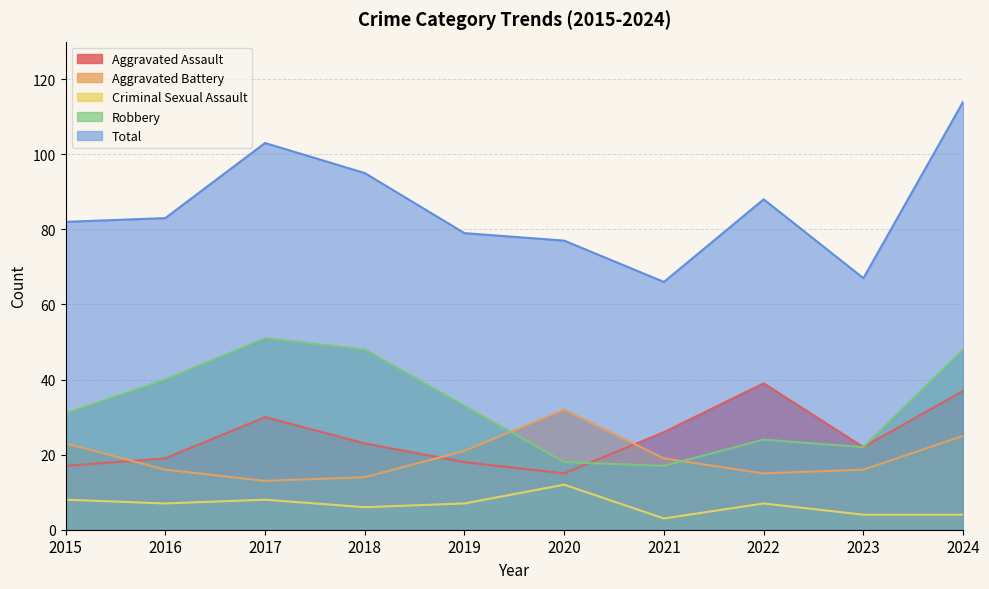

What is the maximum value shown in the chart?

114